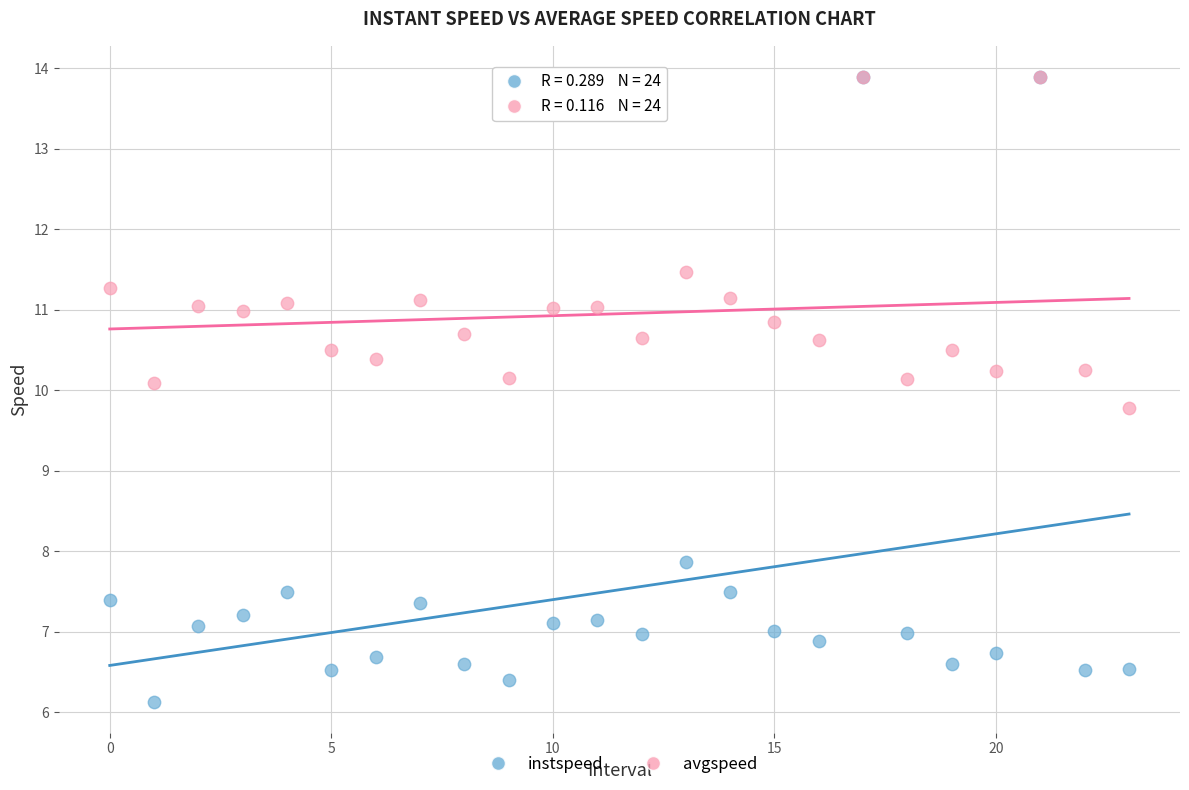

Which series has the widest spread of Y values?

instspeed